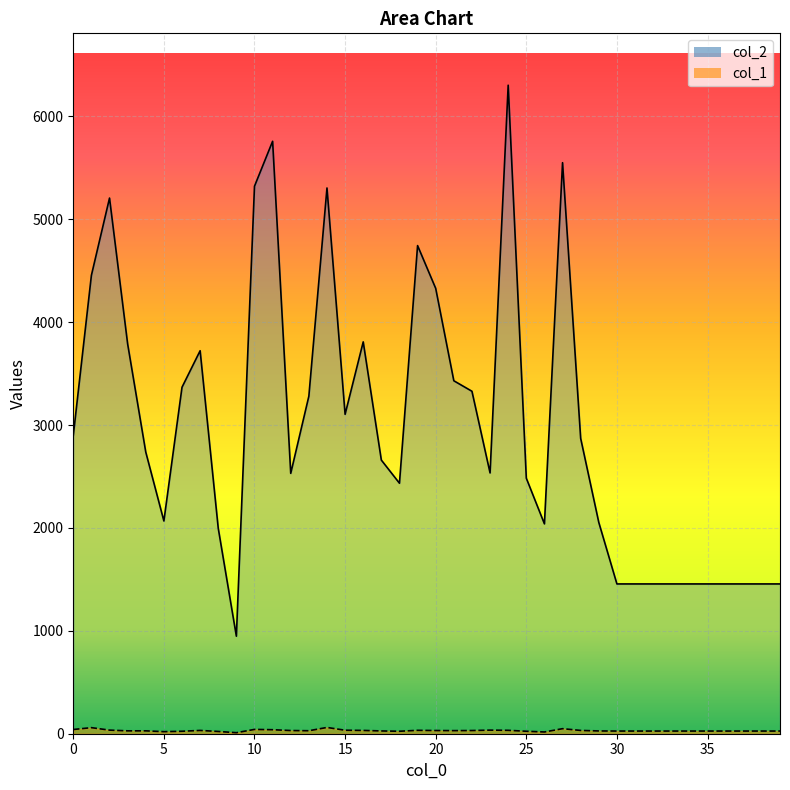

Is it true that col_1 line equals 44 at 19?

False